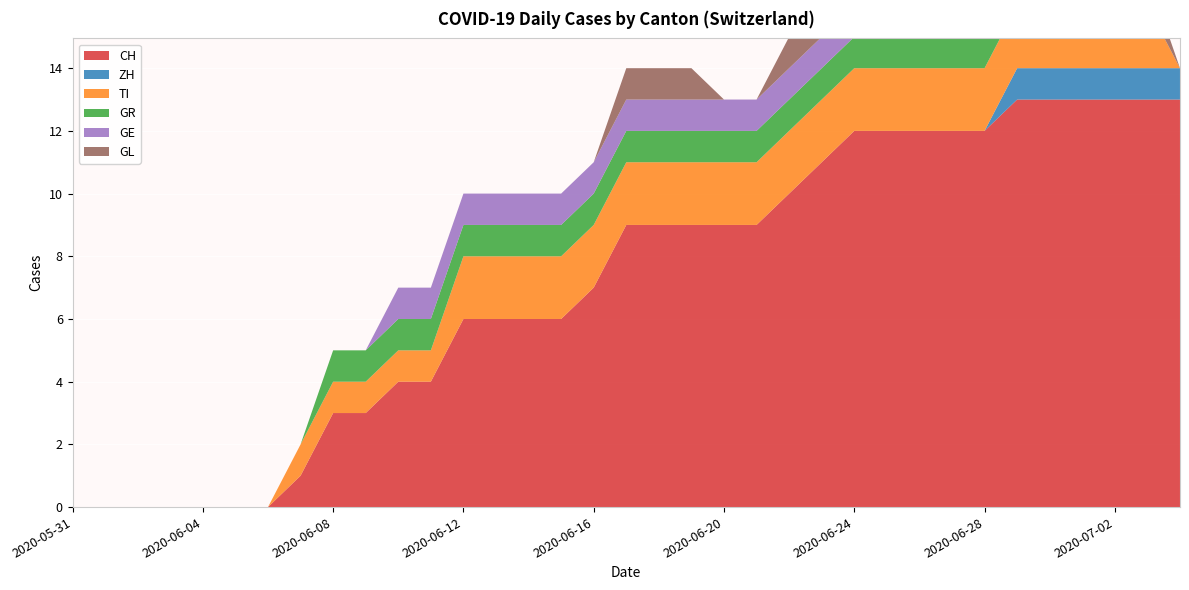

Reading right to left, list all the values displayed in this chart.

CH: 2020-07-04=13	2020-07-03=13	2020-07-02=13	2020-07-01=13	2020-06-30=13	2020-06-29=13	2020-06-28=12	2020-06-27=12	2020-06-26=12	2020-06-25=12	2020-06-24=12	2020-06-23=11	2020-06-22=10	2020-06-21=9	2020-06-20=9	2020-06-19=9	2020-06-18=9	2020-06-17=9	2020-06-16=7	2020-06-15=6	2020-06-14=6	2020-06-13=6	2020-06-12=6	2020-06-11=4	2020-06-10=4	2020-06-09=3	2020-06-08=3	2020-06-07=1	2020-06-06=0	2020-06-05=0	2020-06-04=0	2020-06-03=0	2020-06-02=0	2020-06-01=0	2020-05-31=0
ZH: 2020-07-04=1	2020-07-03=1	2020-07-02=1	2020-07-01=1	2020-06-30=1	2020-06-29=1	2020-06-28=0	2020-06-27=0	2020-06-26=0	2020-06-25=0	2020-06-24=0	2020-06-23=0	2020-06-22=0	2020-06-21=0	2020-06-20=0	2020-06-19=0	2020-06-18=0	2020-06-17=0	2020-06-16=0	2020-06-15=0	2020-06-14=0	2020-06-13=0	2020-06-12=0	2020-06-11=0	2020-06-10=0	2020-06-09=0	2020-06-08=0	2020-06-07=0	2020-06-06=0	2020-06-05=0	2020-06-04=0	2020-06-03=0	2020-06-02=0	2020-06-01=0	2020-05-31=0
TI: 2020-07-04=0	2020-07-03=2	2020-07-02=2	2020-07-01=2	2020-06-30=2	2020-06-29=2	2020-06-28=2	2020-06-27=2	2020-06-26=2	2020-06-25=2	2020-06-24=2	2020-06-23=2	2020-06-22=2	2020-06-21=2	2020-06-20=2	2020-06-19=2	2020-06-18=2	2020-06-17=2	2020-06-16=2	2020-06-15=2	2020-06-14=2	2020-06-13=2	2020-06-12=2	2020-06-11=1	2020-06-10=1	2020-06-09=1	2020-06-08=1	2020-06-07=1	2020-06-06=0	2020-06-05=0	2020-06-04=0	2020-06-03=0	2020-06-02=0	2020-06-01=0	2020-05-31=0
GR: 2020-07-04=0	2020-07-03=0	2020-07-02=1	2020-07-01=1	2020-06-30=1	2020-06-29=1	2020-06-28=1	2020-06-27=1	2020-06-26=1	2020-06-25=1	2020-06-24=1	2020-06-23=1	2020-06-22=1	2020-06-21=1	2020-06-20=1	2020-06-19=1	2020-06-18=1	2020-06-17=1	2020-06-16=1	2020-06-15=1	2020-06-14=1	2020-06-13=1	2020-06-12=1	2020-06-11=1	2020-06-10=1	2020-06-09=1	2020-06-08=1	2020-06-07=0	2020-06-06=0	2020-06-05=0	2020-06-04=0	2020-06-03=0	2020-06-02=0	2020-06-01=0	2020-05-31=0
GE: 2020-07-04=0	2020-07-03=0	2020-07-02=0	2020-07-01=0	2020-06-30=0	2020-06-29=0	2020-06-28=1	2020-06-27=1	2020-06-26=1	2020-06-25=1	2020-06-24=1	2020-06-23=1	2020-06-22=1	2020-06-21=1	2020-06-20=1	2020-06-19=1	2020-06-18=1	2020-06-17=1	2020-06-16=1	2020-06-15=1	2020-06-14=1	2020-06-13=1	2020-06-12=1	2020-06-11=1	2020-06-10=1	2020-06-09=0	2020-06-08=0	2020-06-07=0	2020-06-06=0	2020-06-05=0	2020-06-04=0	2020-06-03=0	2020-06-02=0	2020-06-01=0	2020-05-31=0
GL: 2020-07-04=0	2020-07-03=1	2020-07-02=1	2020-07-01=1	2020-06-30=1	2020-06-29=1	2020-06-28=0	2020-06-27=0	2020-06-26=1	2020-06-25=1	2020-06-24=1	2020-06-23=1	2020-06-22=1	2020-06-21=0	2020-06-20=0	2020-06-19=1	2020-06-18=1	2020-06-17=1	2020-06-16=0	2020-06-15=0	2020-06-14=0	2020-06-13=0	2020-06-12=0	2020-06-11=0	2020-06-10=0	2020-06-09=0	2020-06-08=0	2020-06-07=0	2020-06-06=0	2020-06-05=0	2020-06-04=0	2020-06-03=0	2020-06-02=0	2020-06-01=0	2020-05-31=0